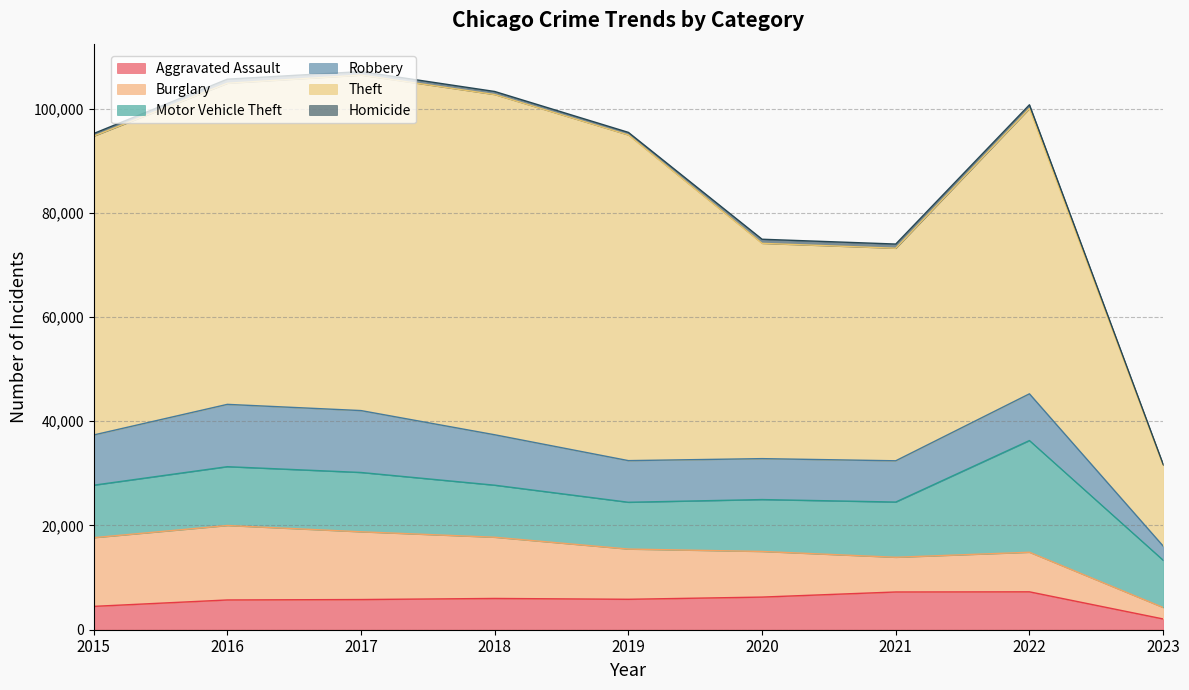

The value of Homicide at 2021 is 559. True or false?

False